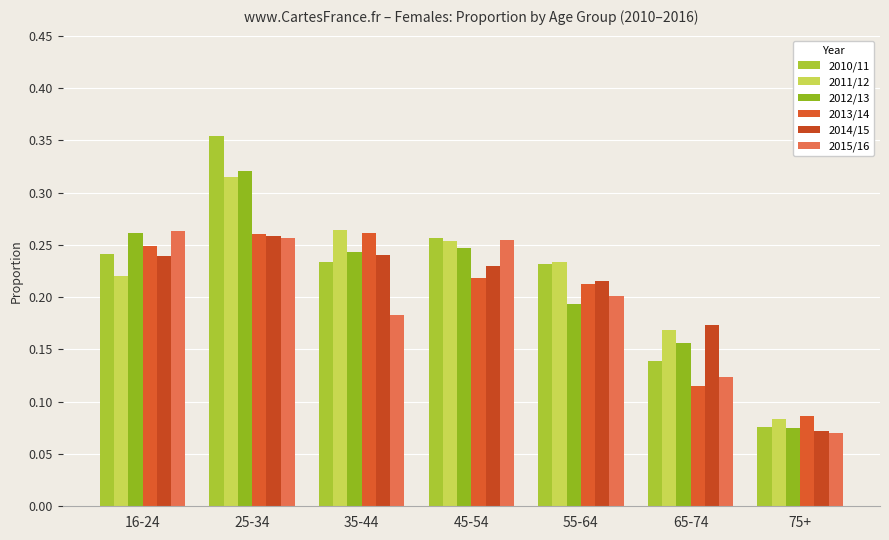

Between 55-64 and 75+, which series saw the biggest shift?

2010/11